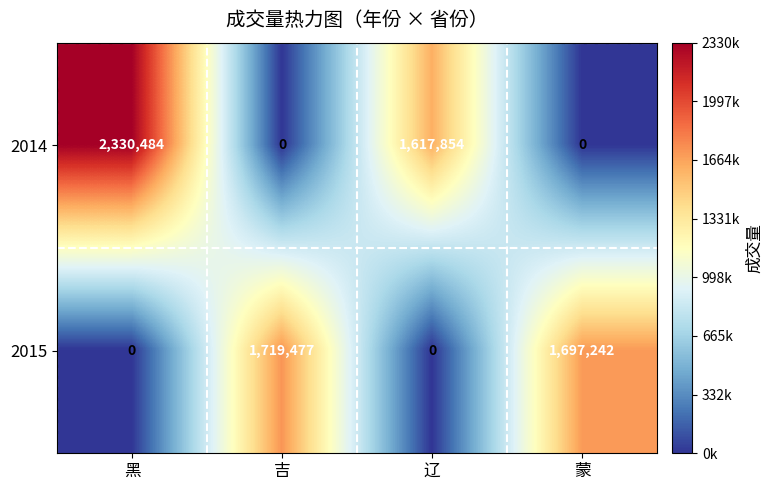

At which category does the chart reach its peak across all series?

黑